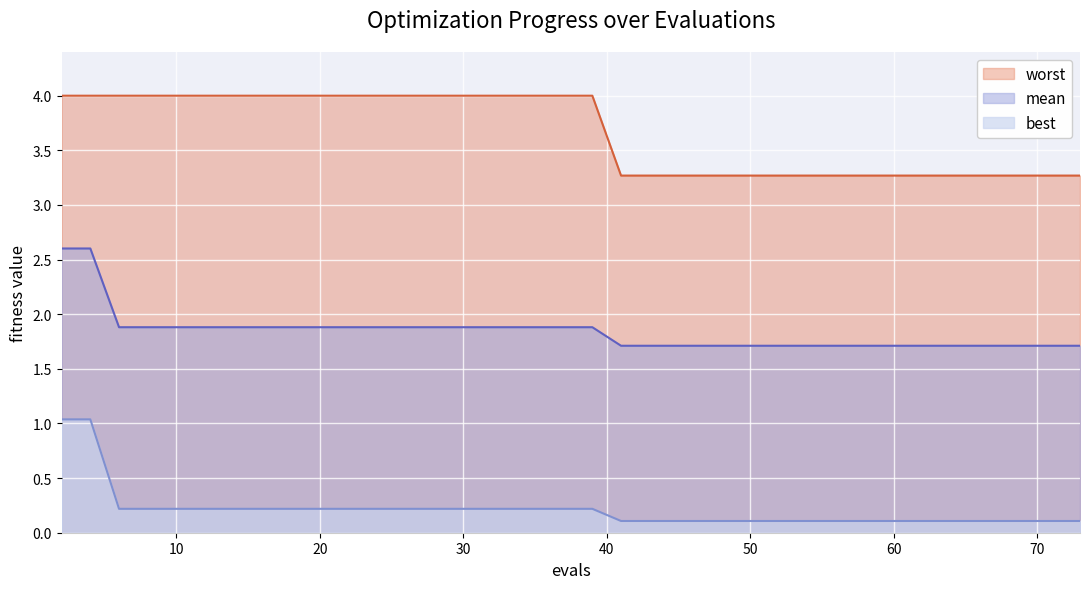

How many lines are shown in the chart?

3